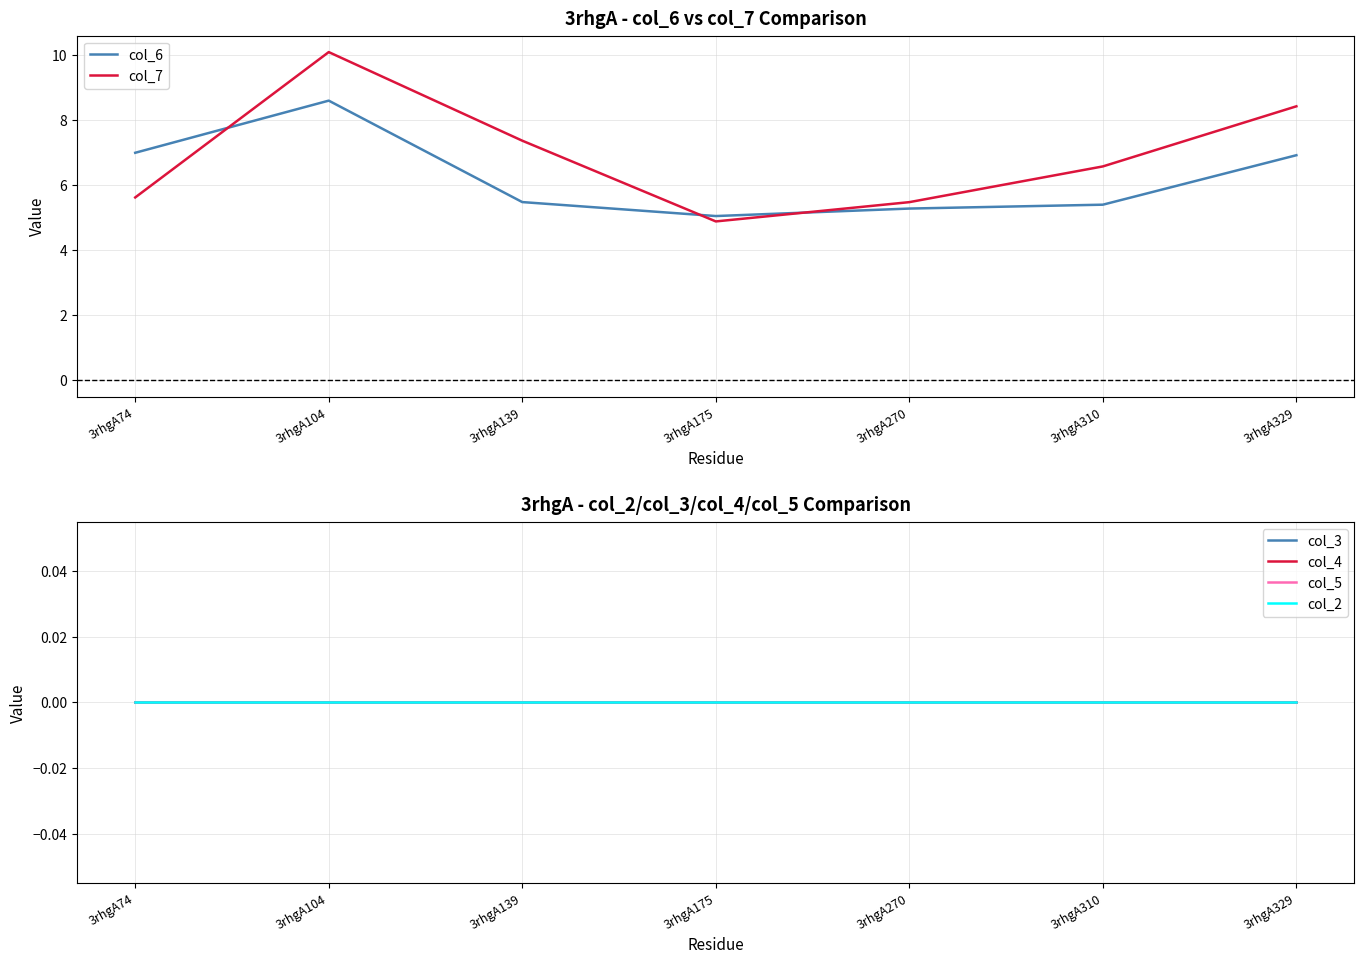

Where is the first local minimum for col_6?

3rhgA175